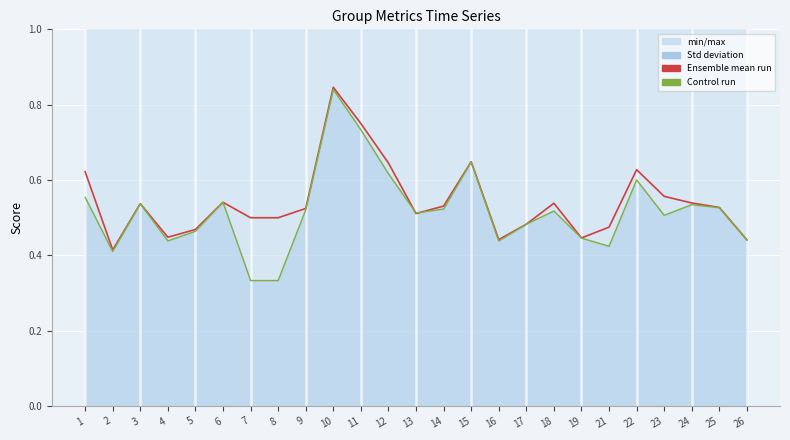

Rank the series by their average value, from highest to lowest.

Ensemble mean run (line), Control run